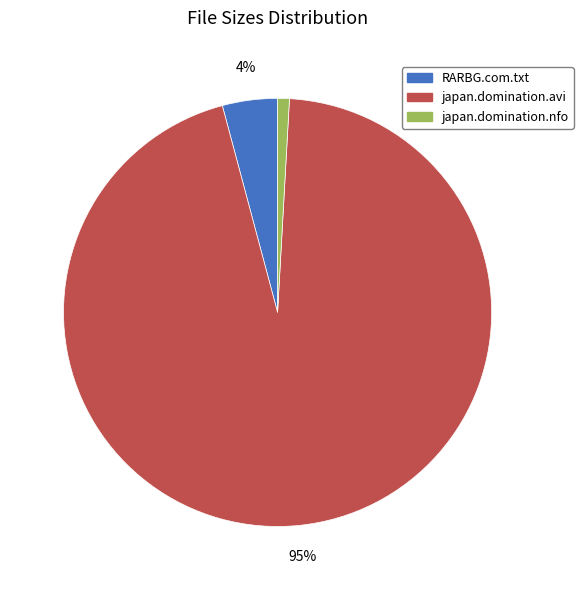

To the nearest percent, what is the difference between the largest and smallest slice percentages?

94%